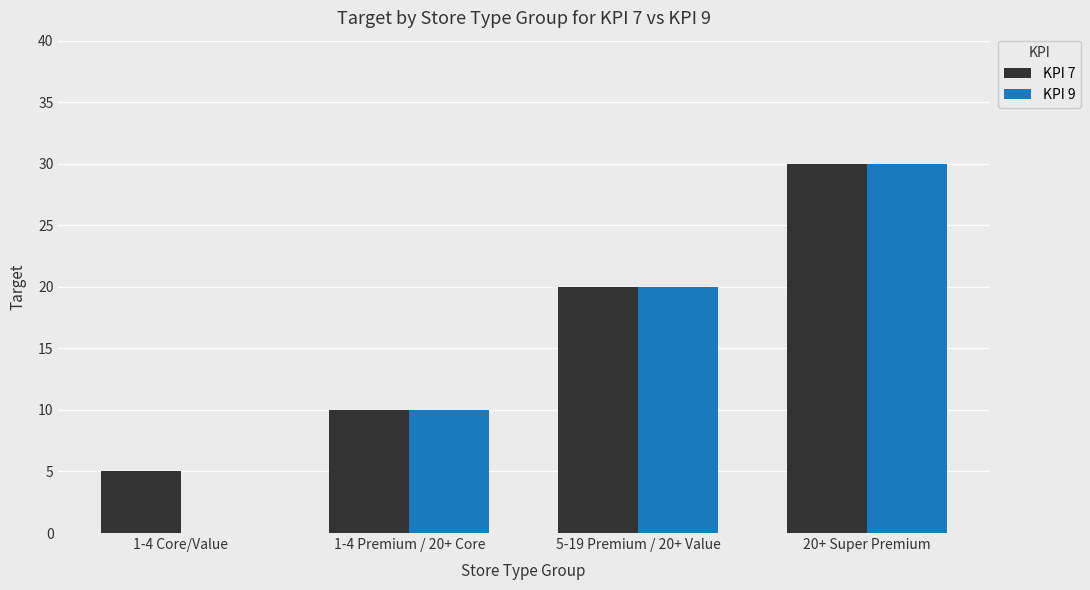

Is the value of KPI 7 at 20+ Super Premium greater than the value of KPI 9 at 5-19 Premium / 20+ Value?

Yes